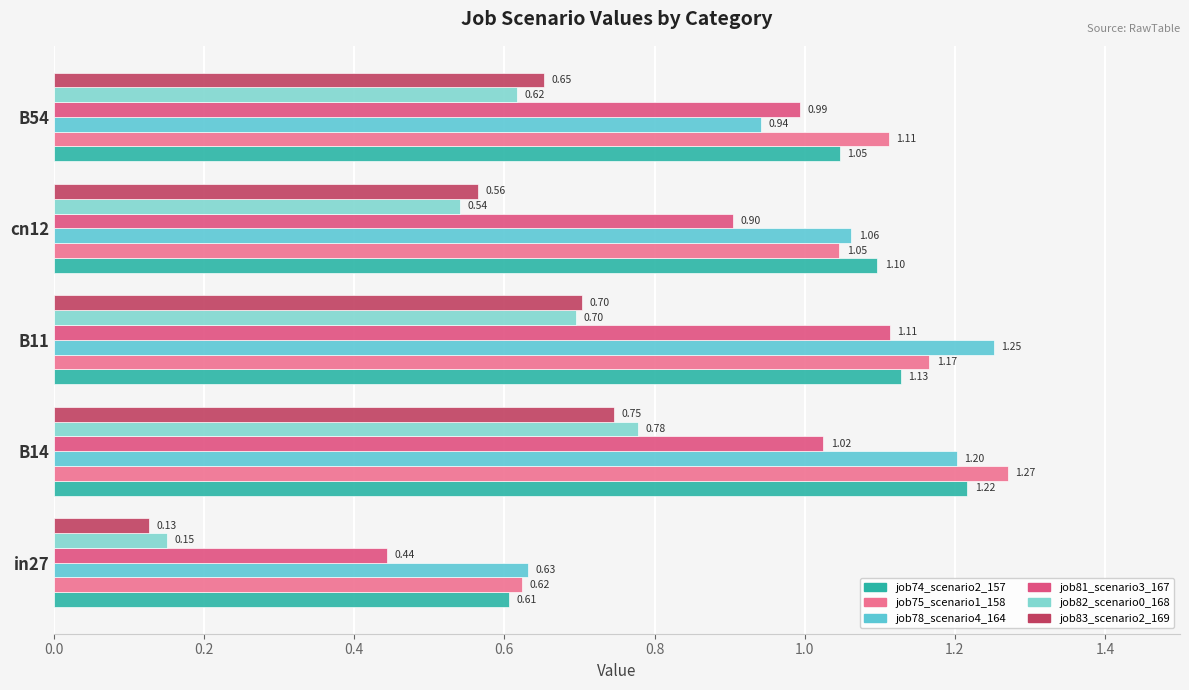

Count the number of categories in the chart.

5